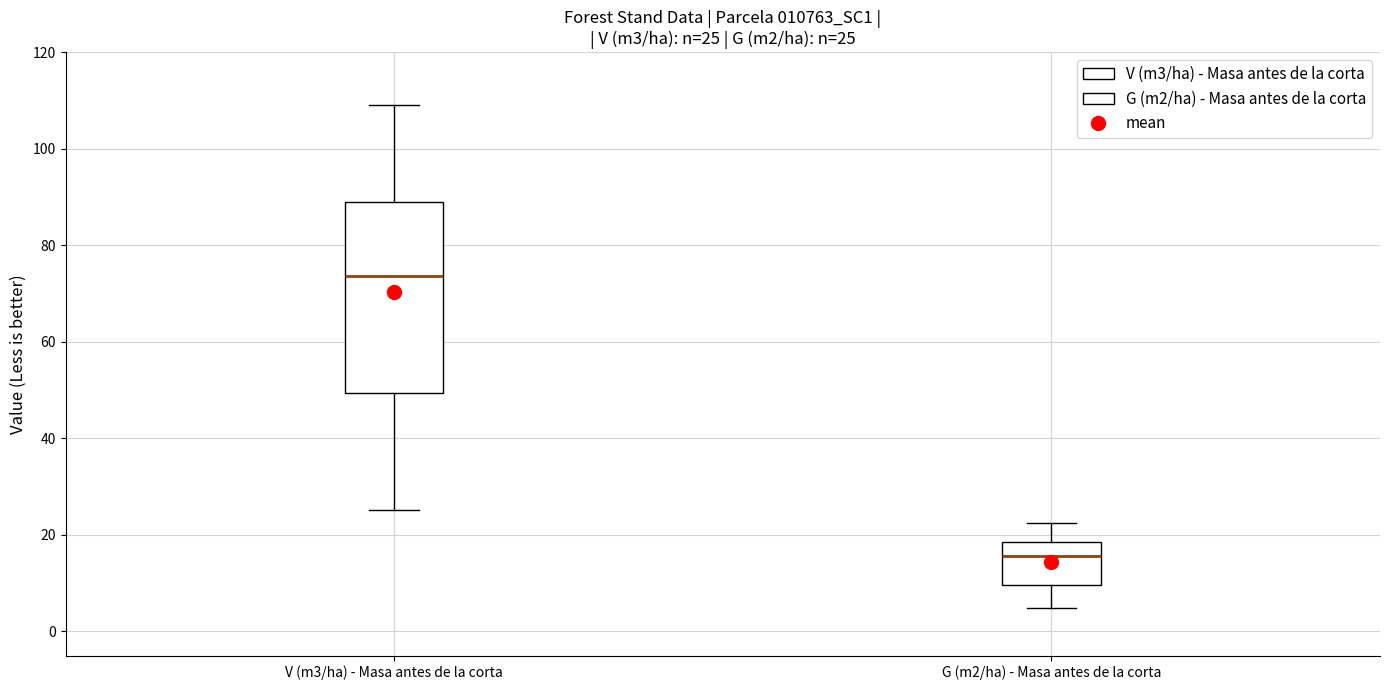

Which box is the tallest, from its lower edge to its upper edge?

V (m3/ha) - Masa antes de la corta